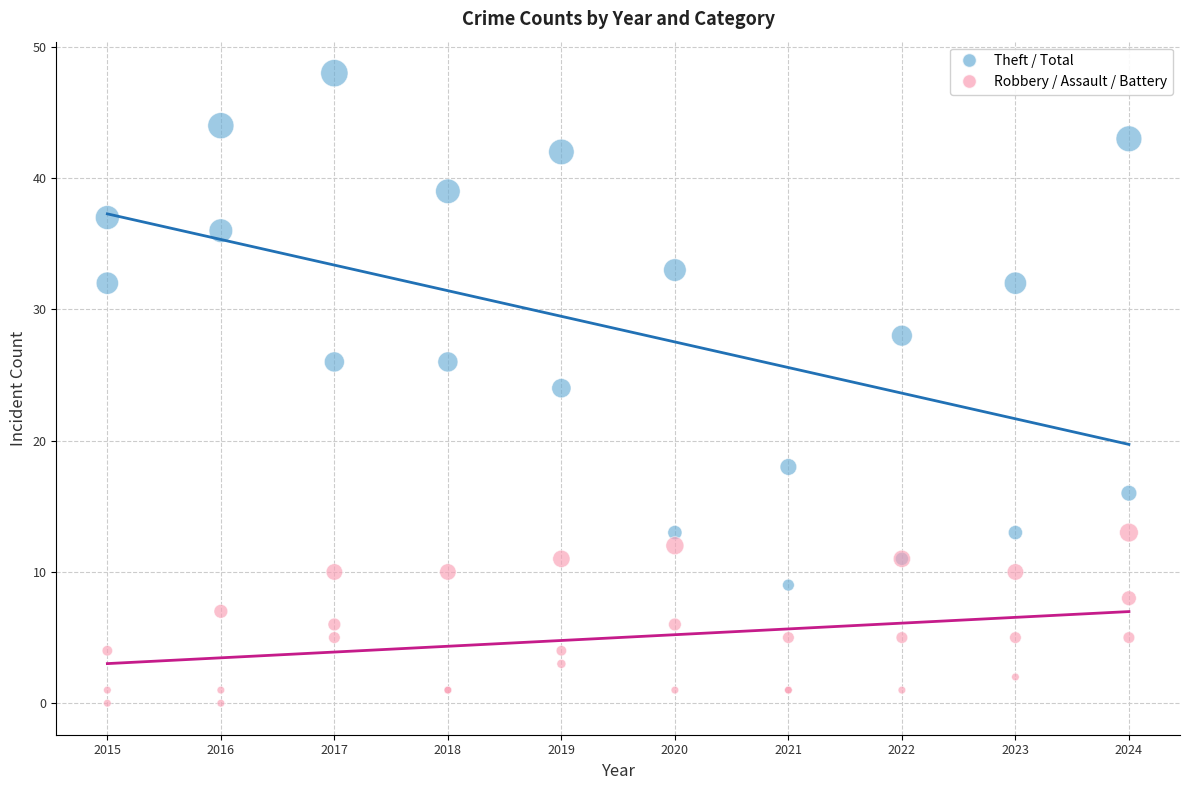

Which series reaches the maximum Y coordinate?

Theft / Total